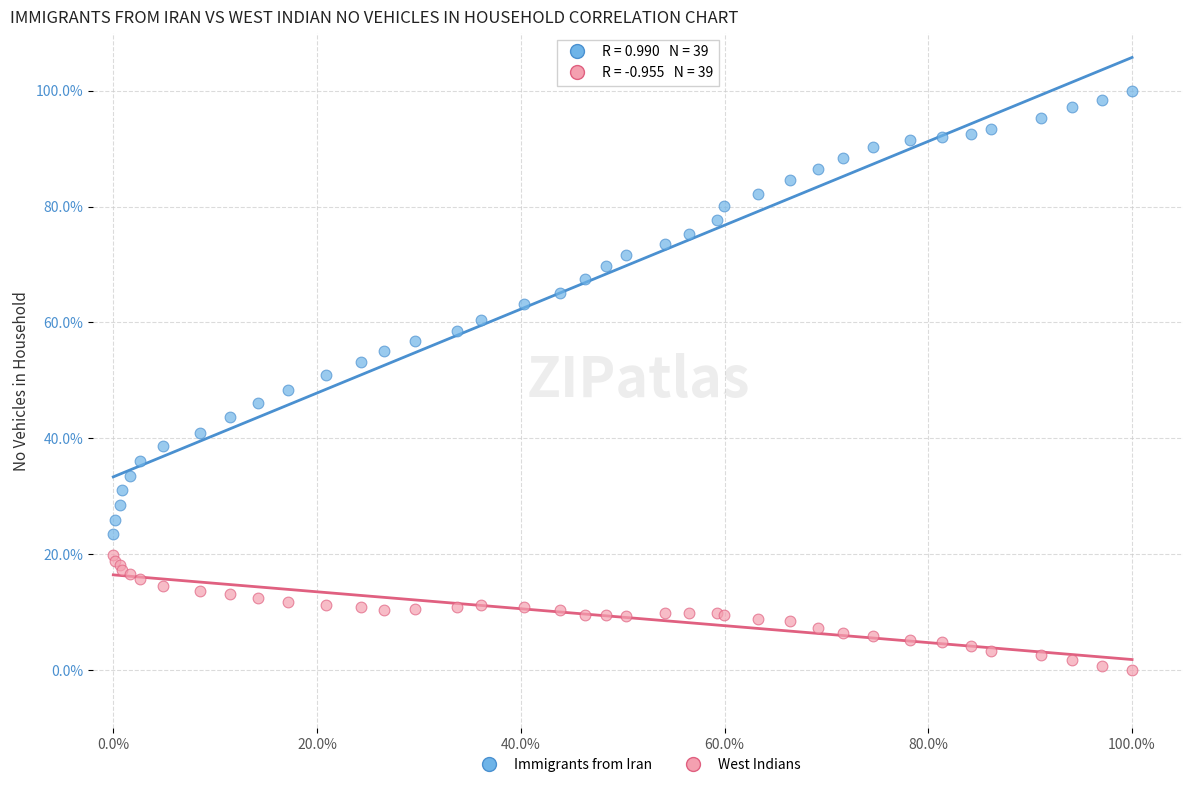

What are all the series names shown in the legend?

Immigrants from Iran, West Indians